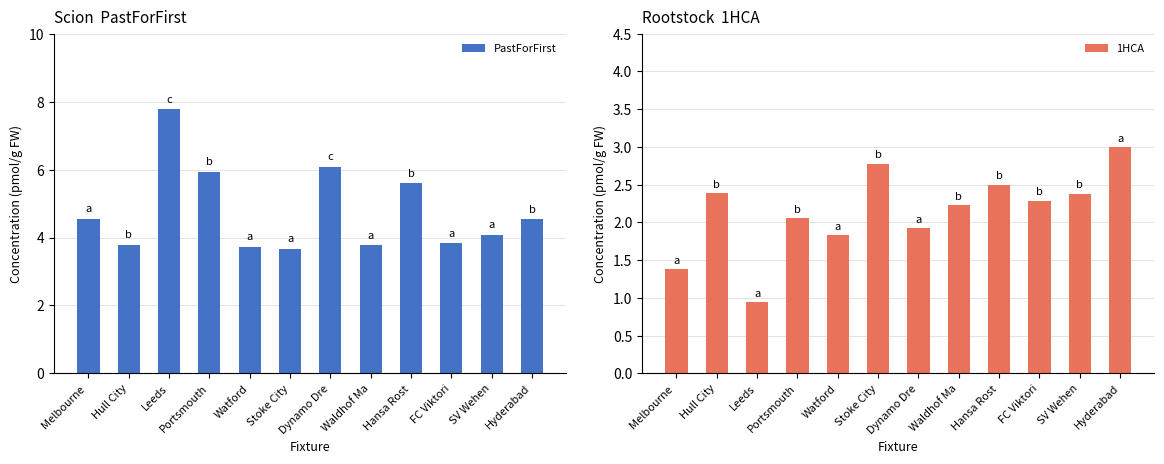

At which category is the sum across all series the highest?

Leeds